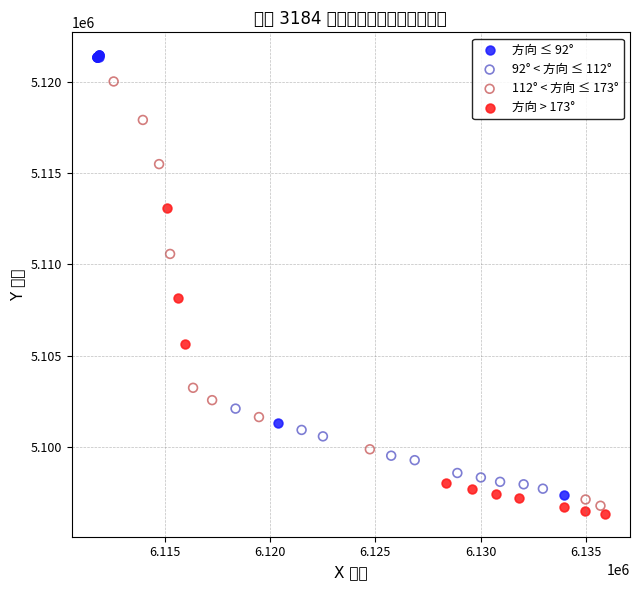

Which series contains the highest Y value?

方向 ≤ 92°